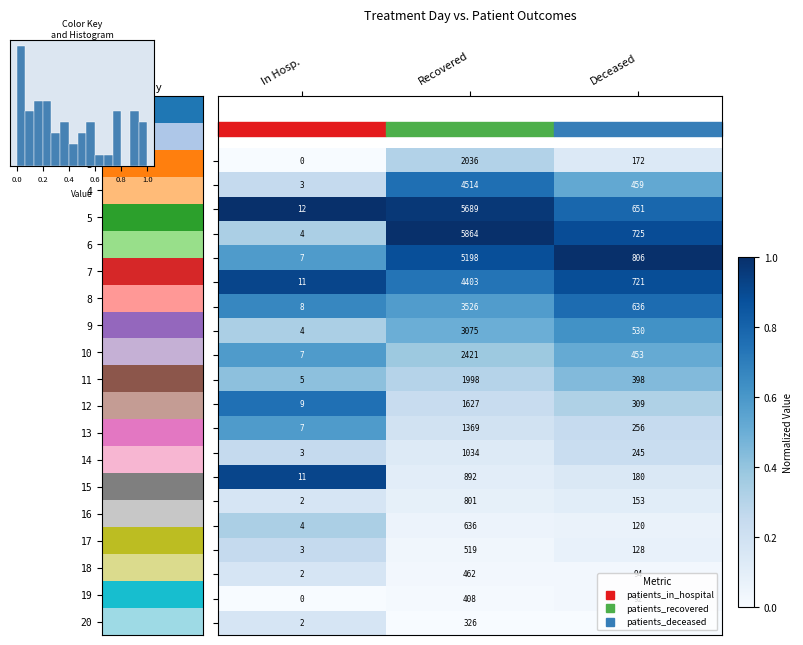

Which category has the lowest value across all series?

In Hosp.